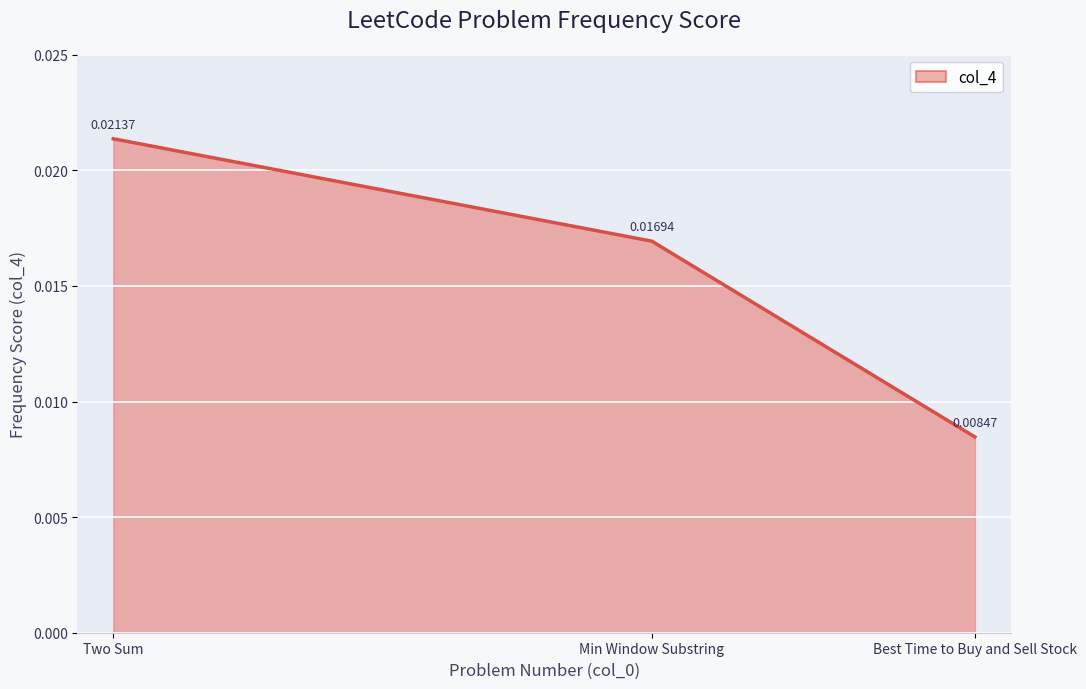

List the labels in order of value, largest first.

Two Sum, Min Window Substring, Best Time to Buy and Sell Stock